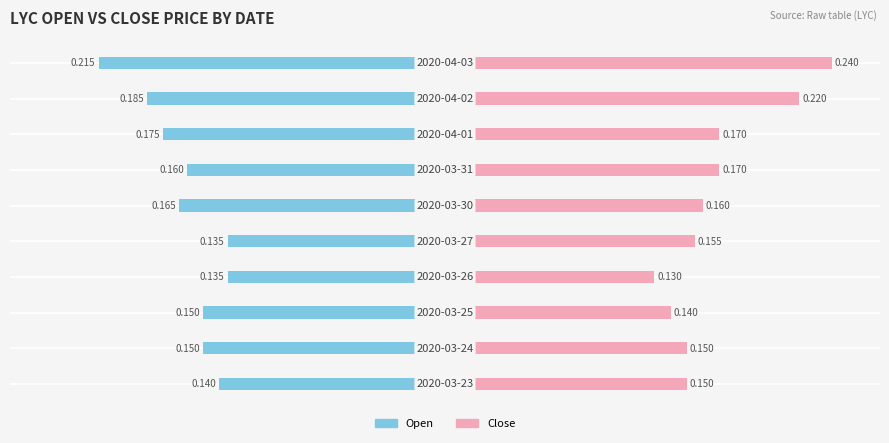

How many bars are there in each group?

2